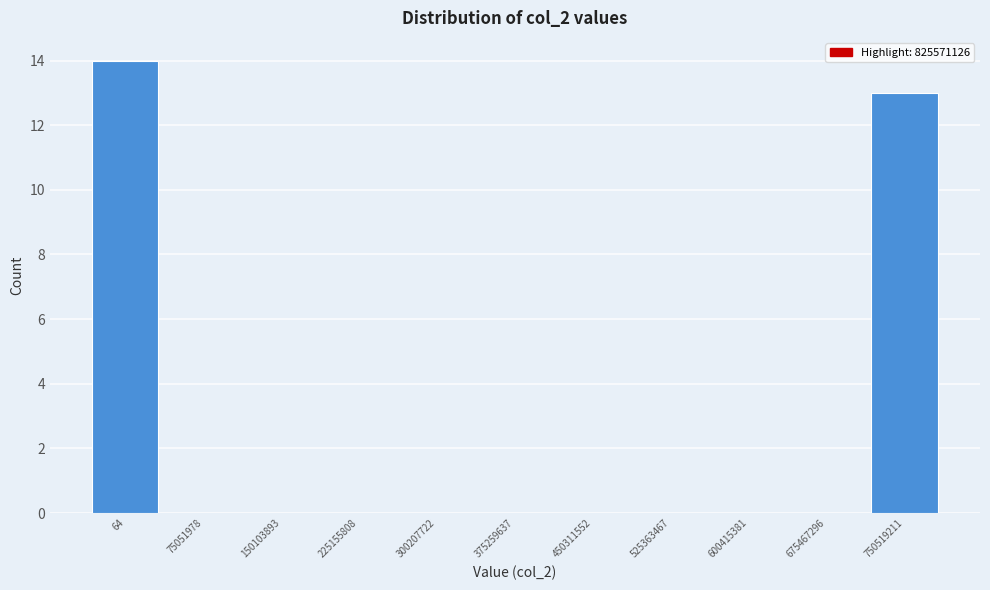

Reading left to right, transcribe all the data shown in this chart.

64=14	75051978=0	150103893=0	225155808=0	300207722=0	375259637=0	450311552=0	525363467=0	600415381=0	675467296=0	750519211=13